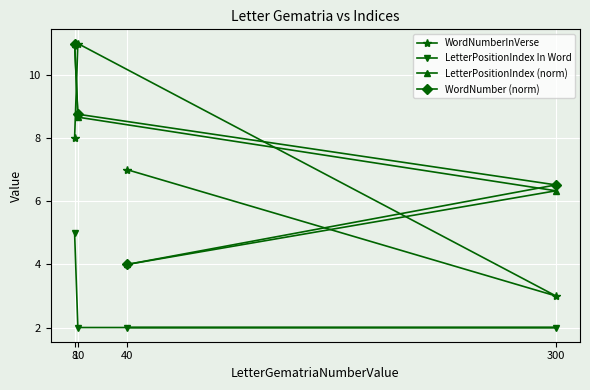

Between 40 and 10, which series saw the biggest shift?

WordNumber (norm)